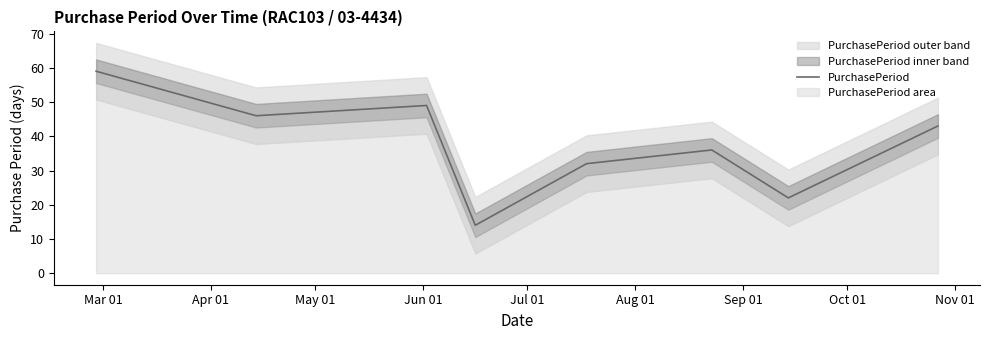

Which label corresponds to the largest value in the chart?

Mar 01